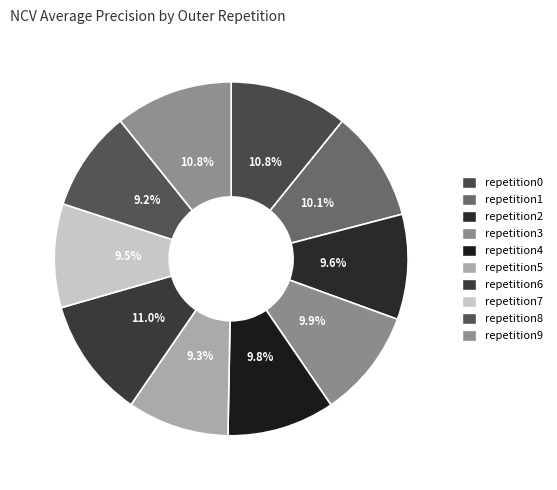

To the nearest percent, what is the average slice percentage?

10%